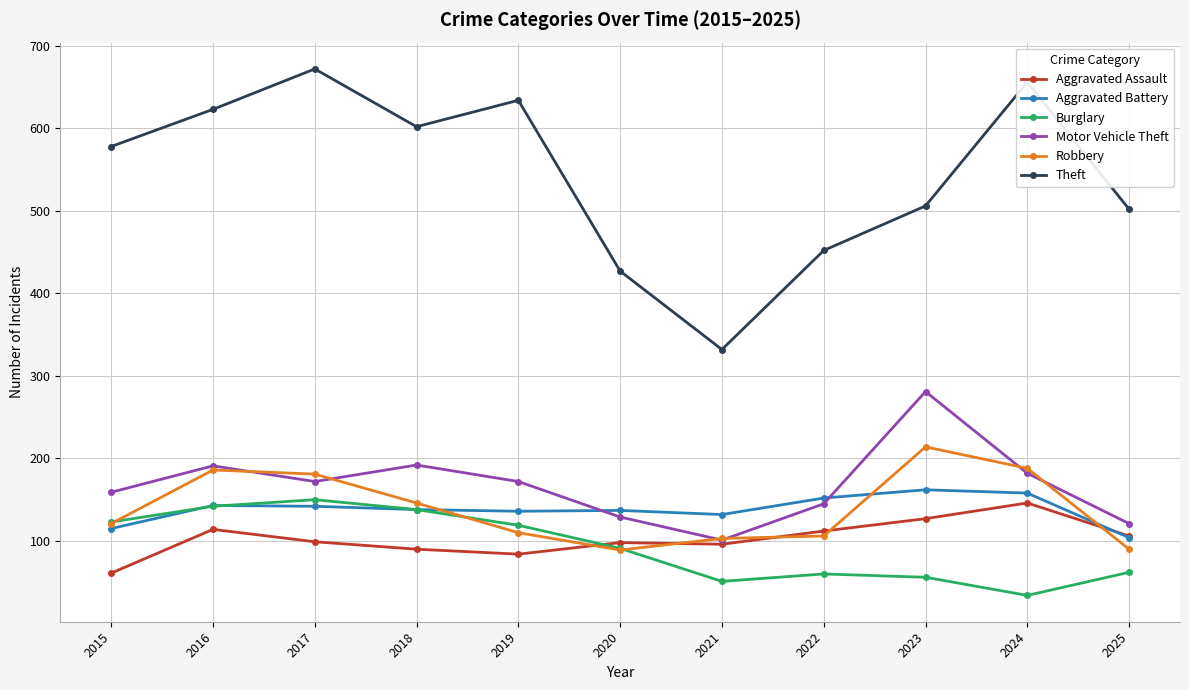

Is it true that Aggravated Assault equals 25 at 2016?

False